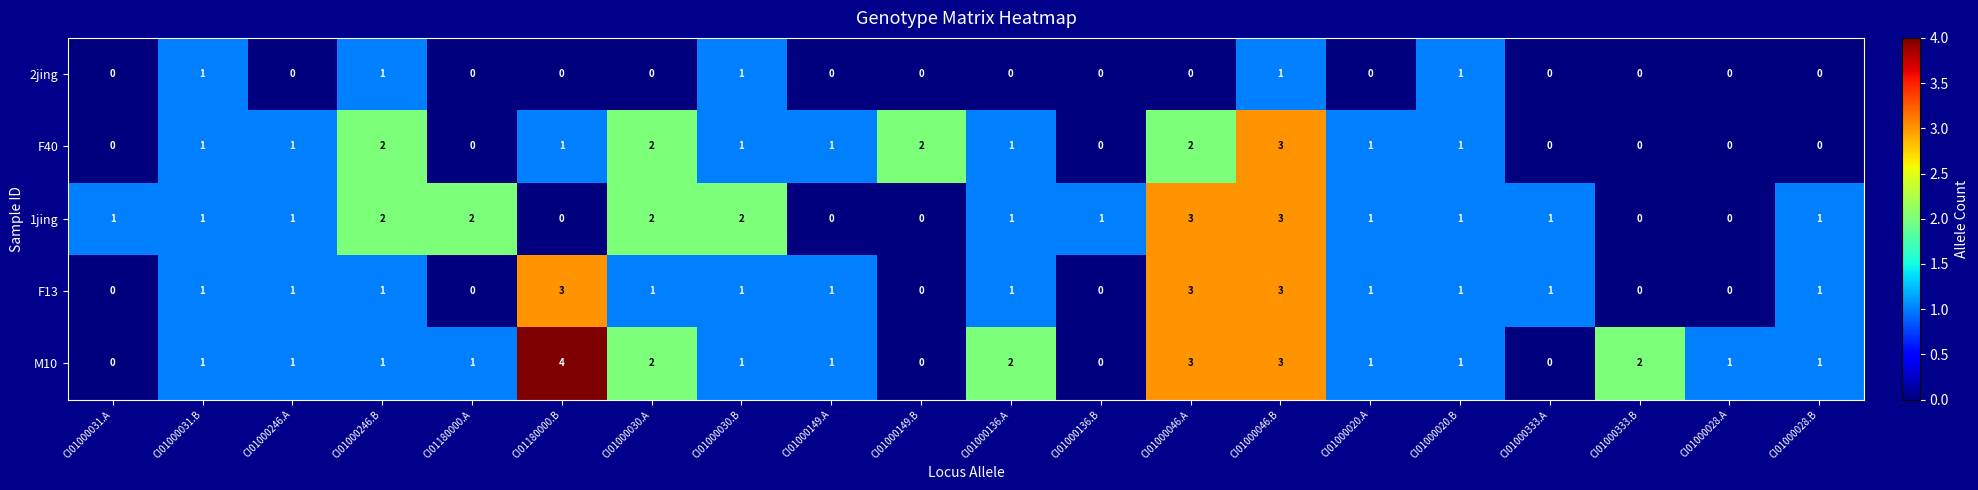

What is the spread (max minus min) of values at CI01000046.A?

3